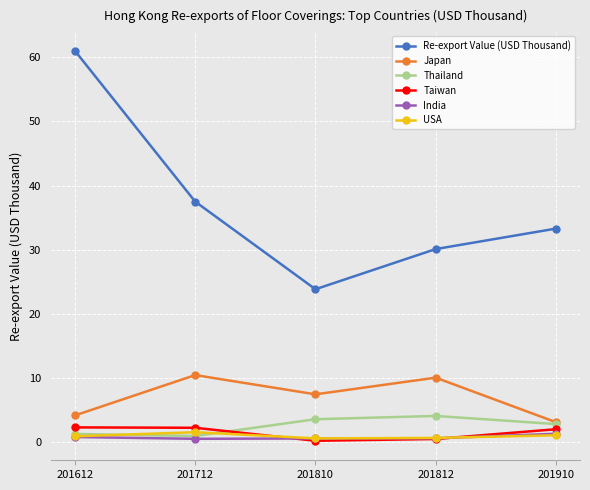

What is the difference between the maximum and minimum values in the Japan series?

7.4